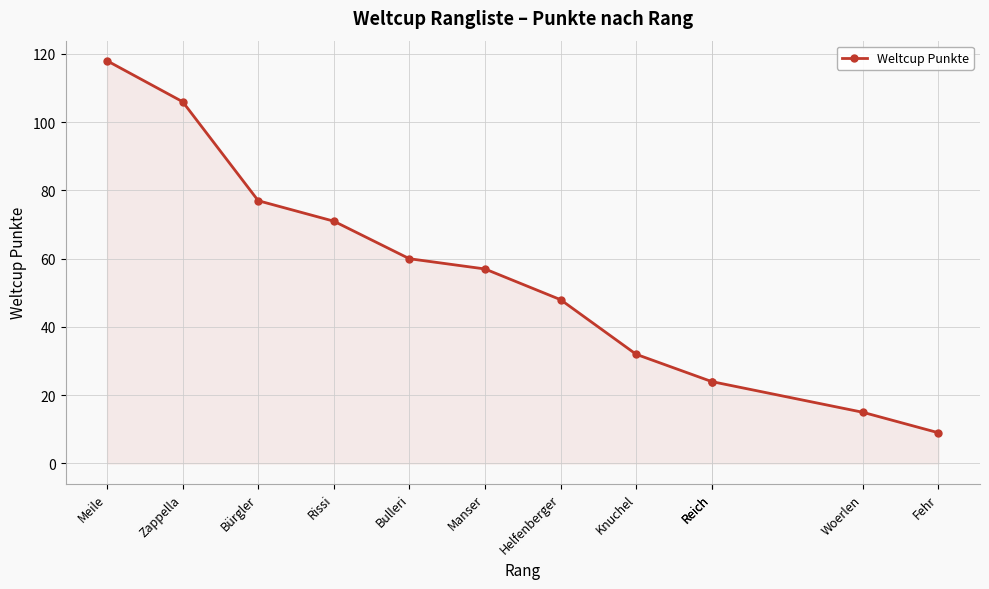

Which has a higher value, Bürgler or Bulleri?

Bürgler